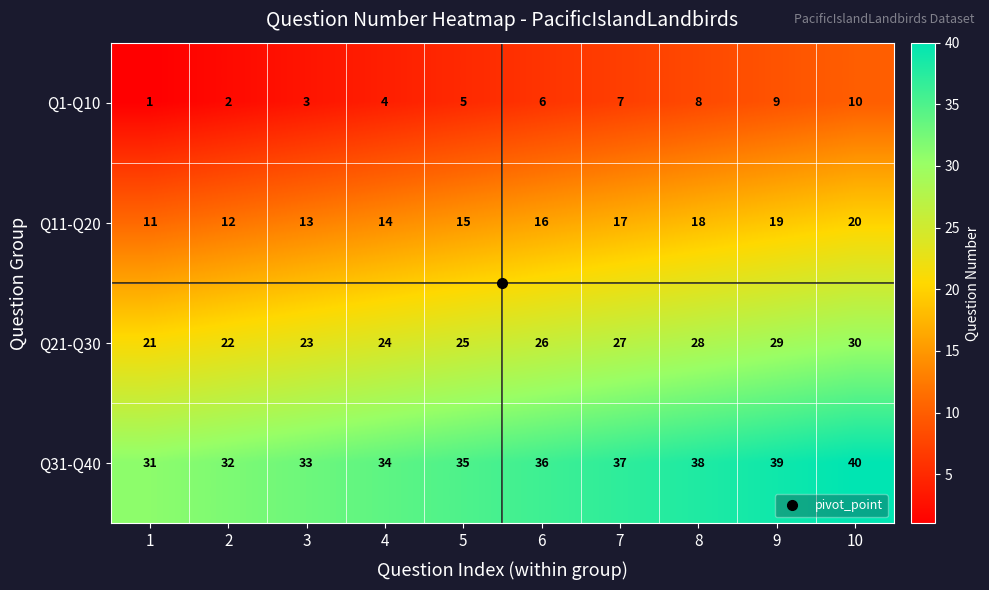

What is the minimum value shown in the chart?

1